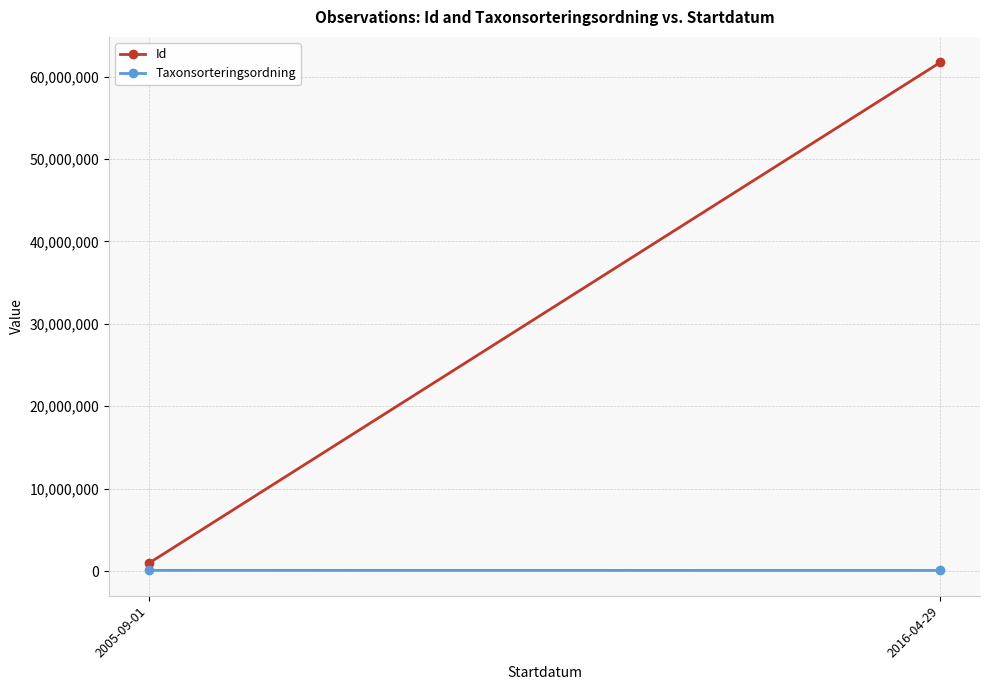

What is the average value of the Taxonsorteringsordning series?

85099.2